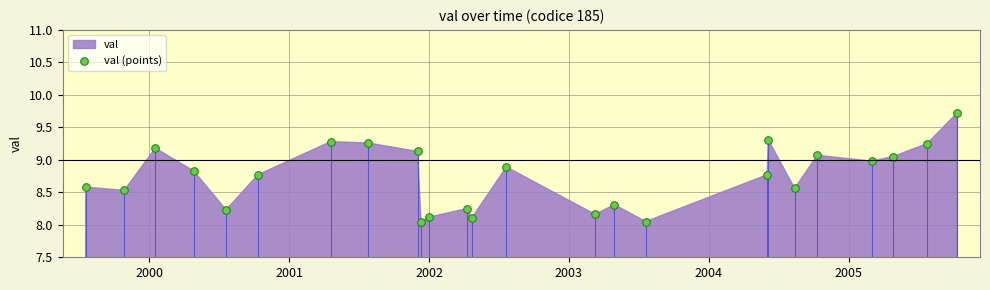

What is the range of X values (max minus min)?

2276.0